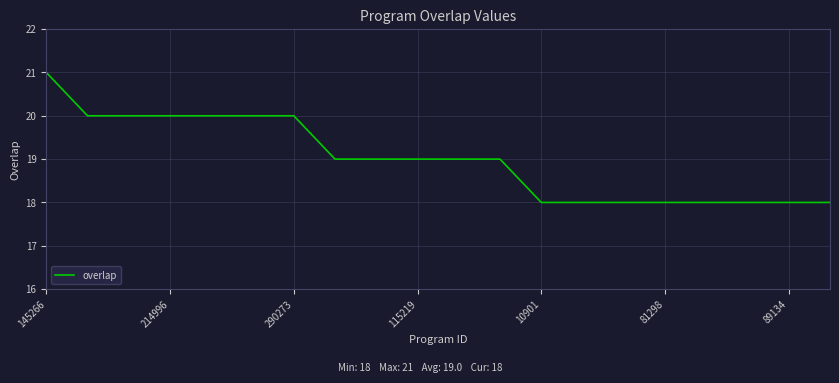

What is the difference between the maximum and minimum values?

3